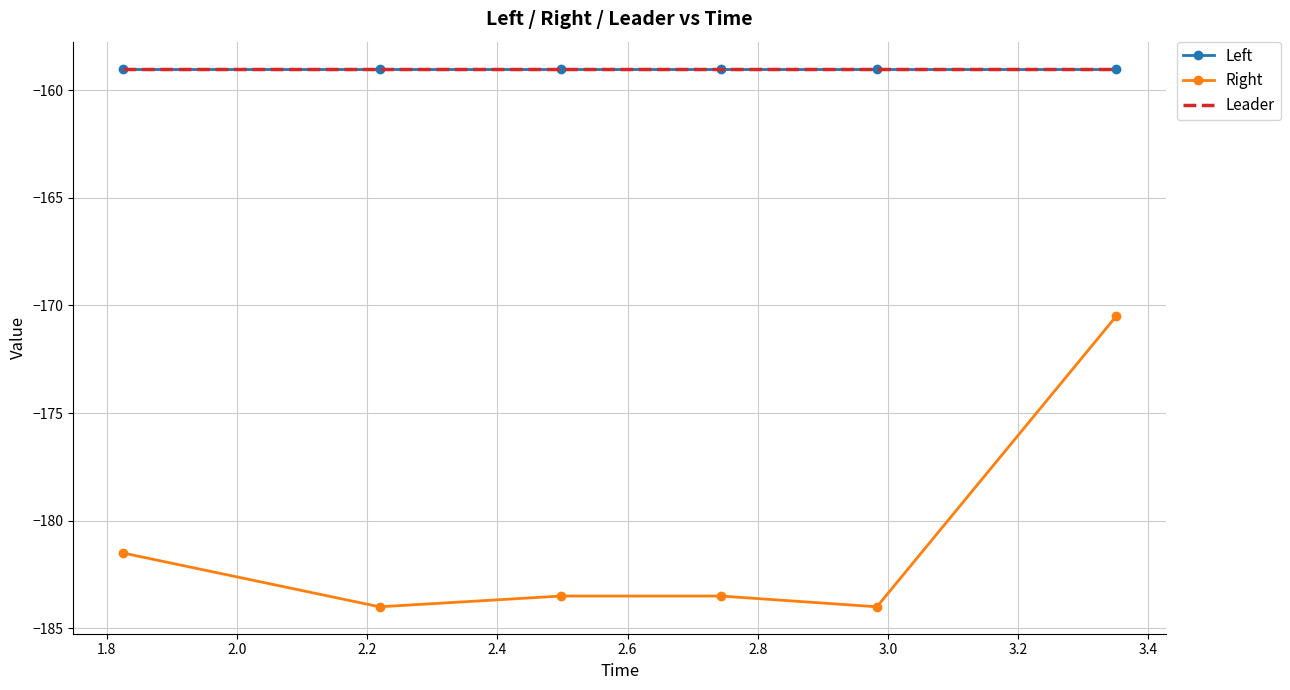

How many interior local valleys does the Right series have?

2